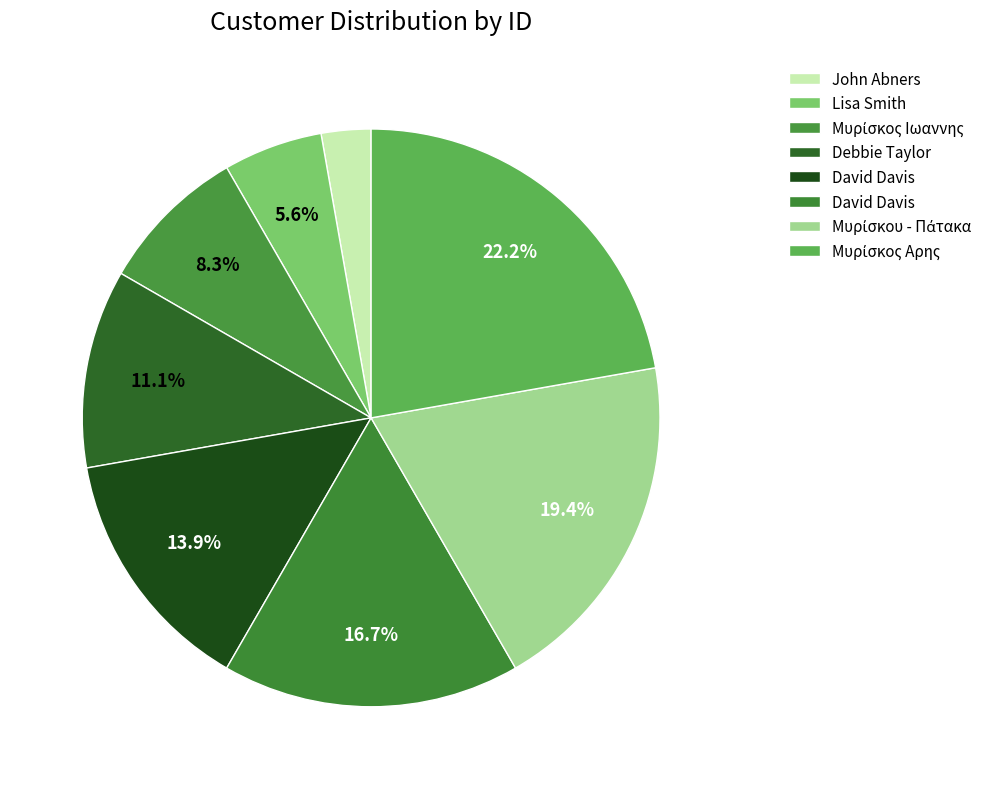

Is there any slice that represents more than half of the pie?

No